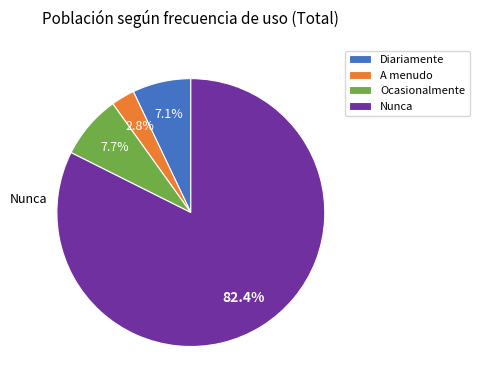

What is the largest slice in the pie chart?

Nunca